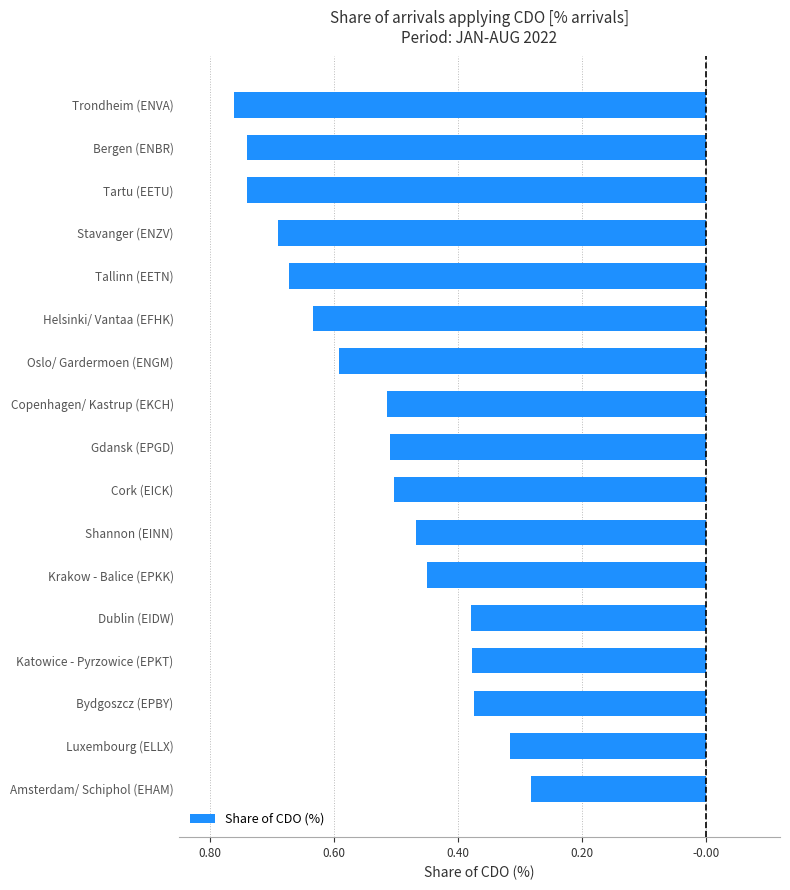

Does the chart contain any negative values?

Yes